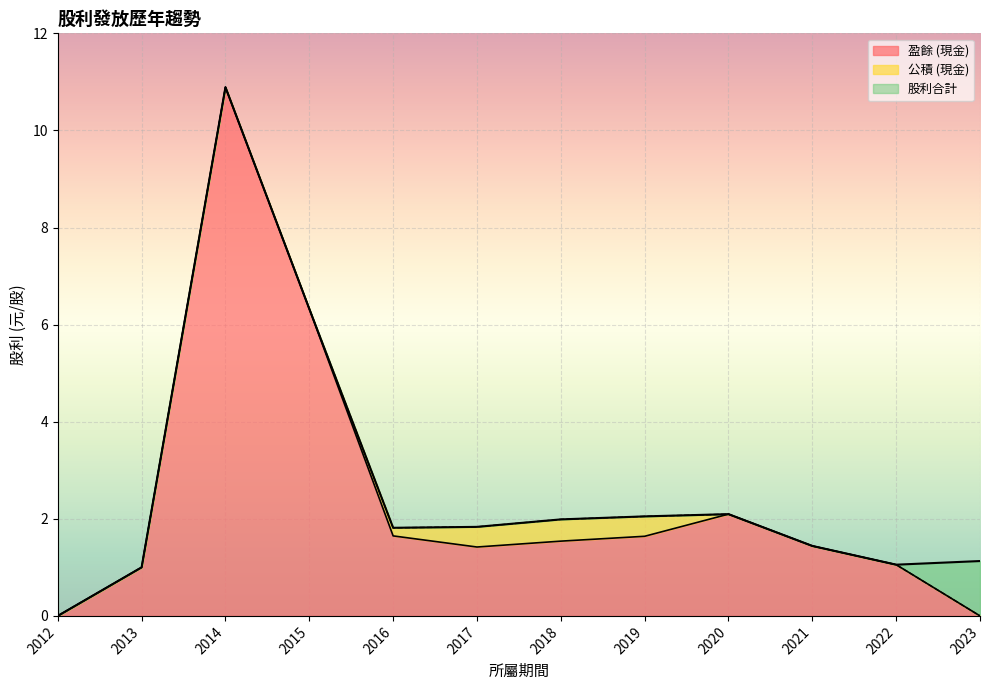

At which category is the sum across all series the highest?

2014